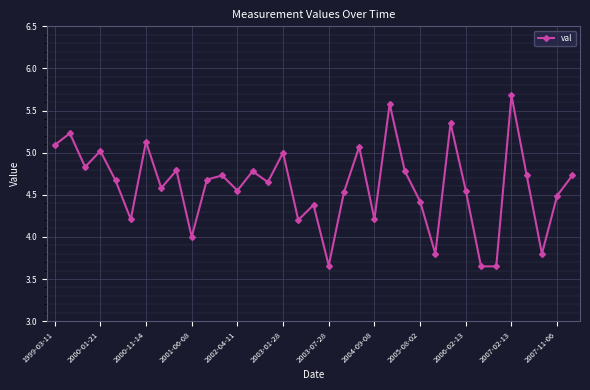

What is the greatest value displayed?

5.7